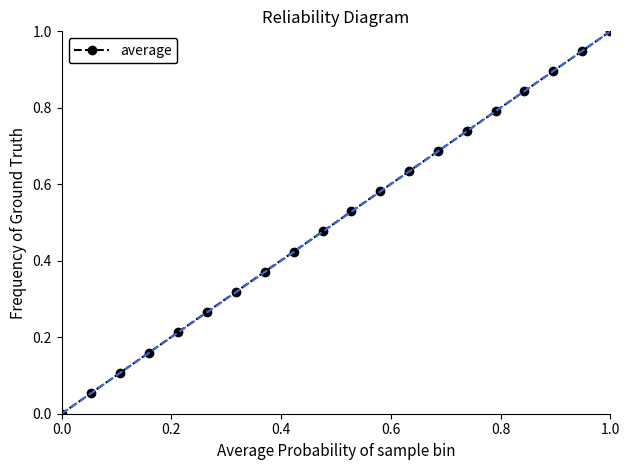

At which label is the value closest to 0?

0.0